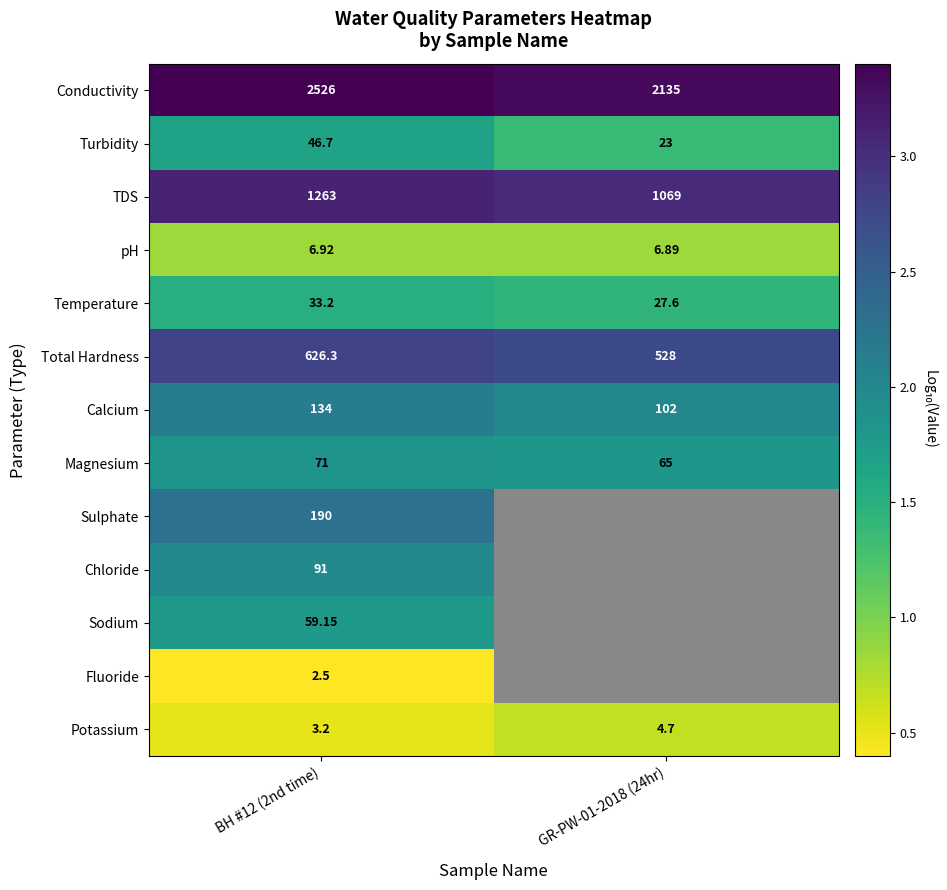

Rank the series at BH #12 (2nd time) from lowest to highest value.

Fluoride, Potassium, pH, Temperature, Turbidity, Sodium, Magnesium, Chloride, Calcium, Sulphate, Total Hardness, TDS, Conductivity